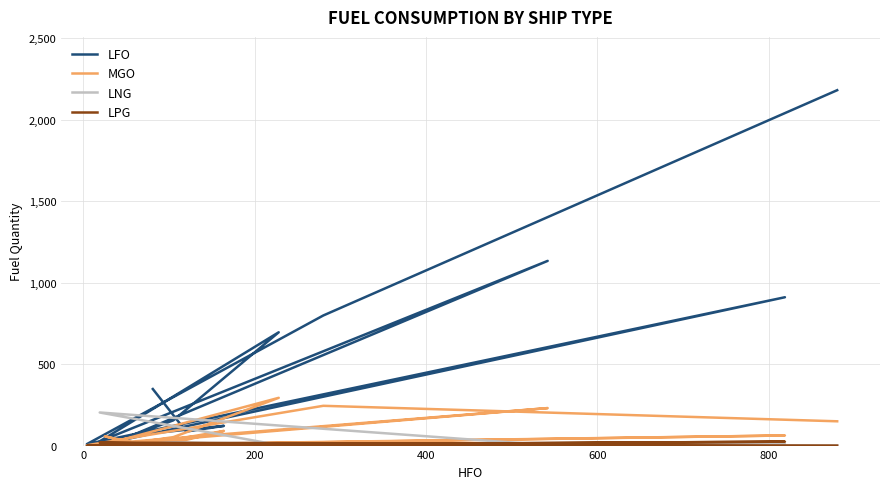

What is the average value of the LFO series?

442